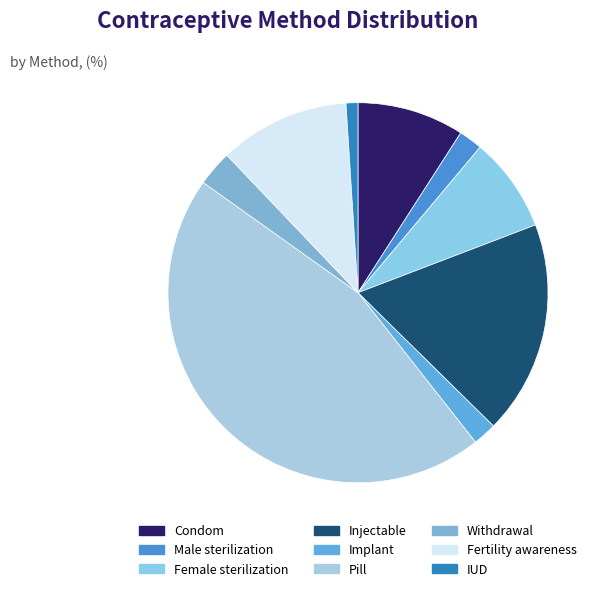

What percentage is NOT represented by Pill?

54.5%